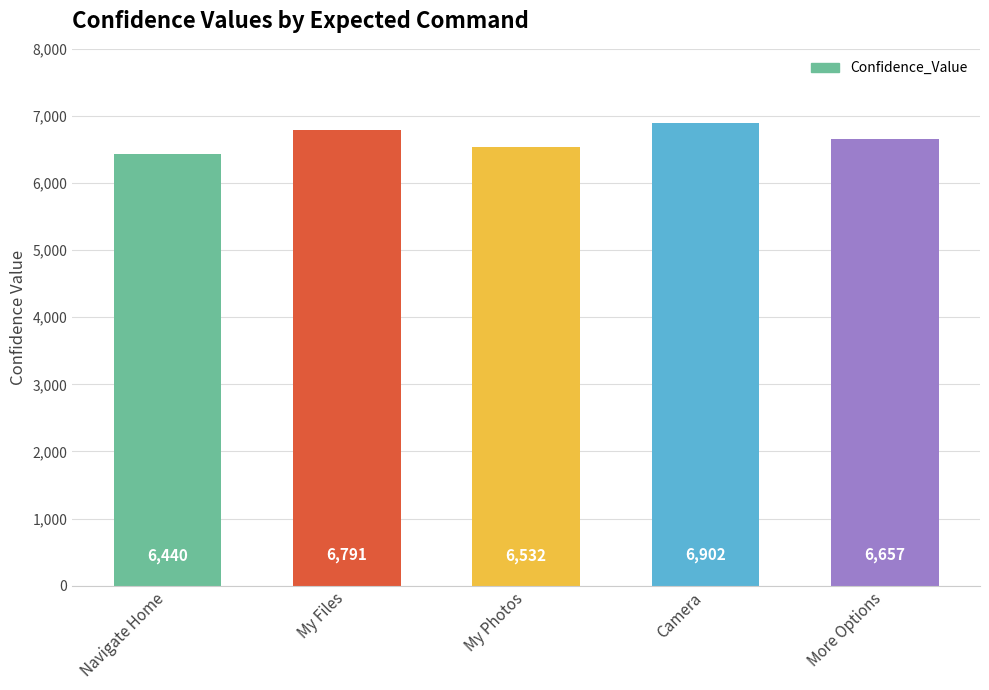

At which label does the data first exceed 6657?

My Files